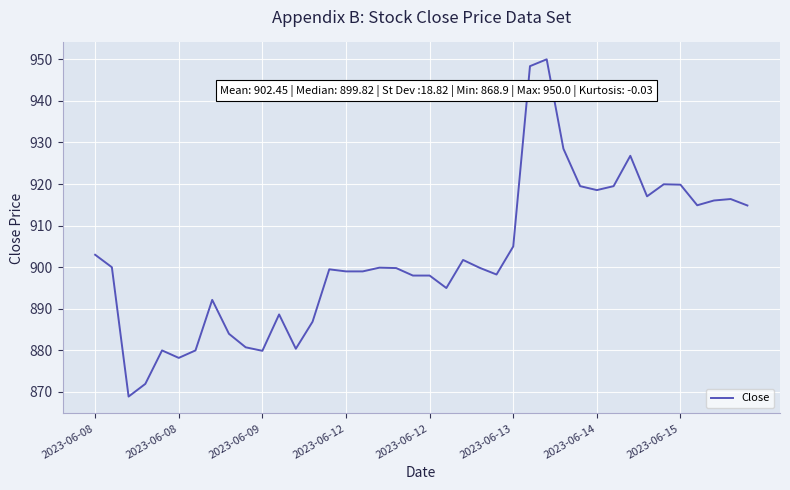

What is the difference between the maximum and minimum values?

81.1